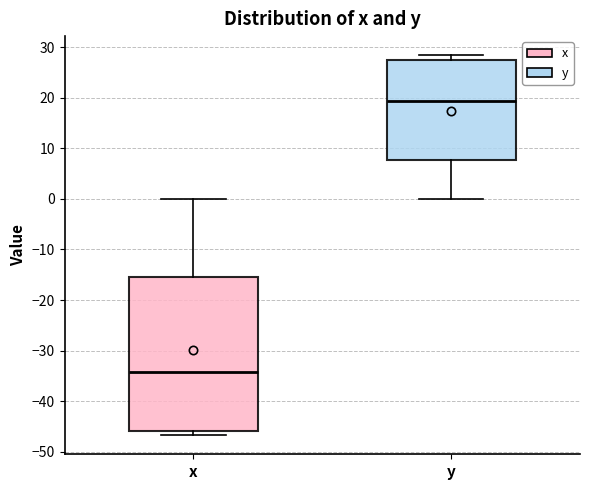

Where does the upper whisker of the box for x end on the y-axis? The values are not printed on the chart, so give them approximately, as read against the axis.

0